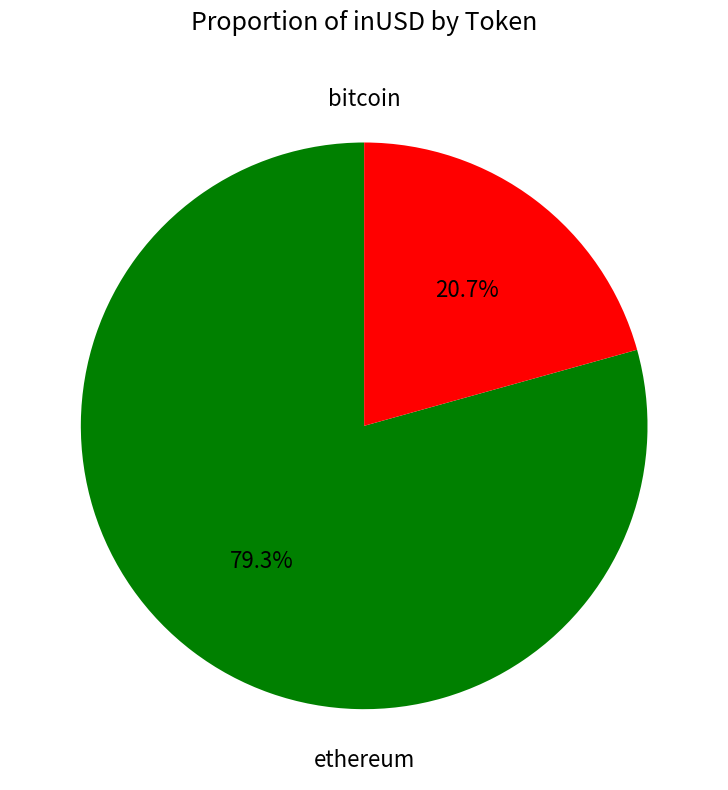

To the nearest percent, what is the average slice percentage?

50%